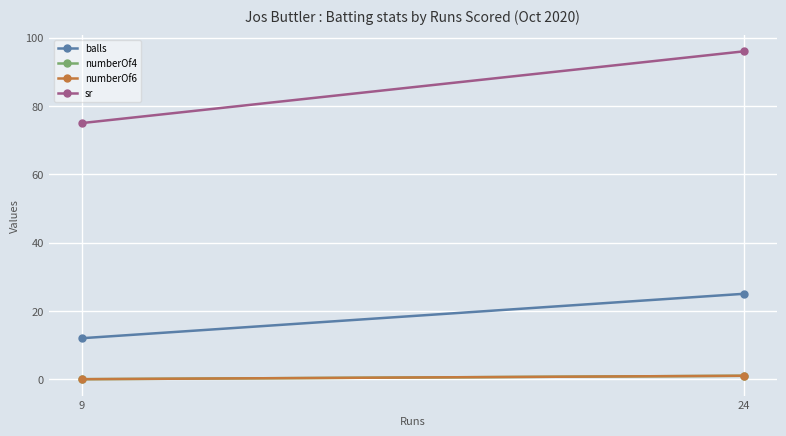

At how many categories does at least one series exceed 58?

2